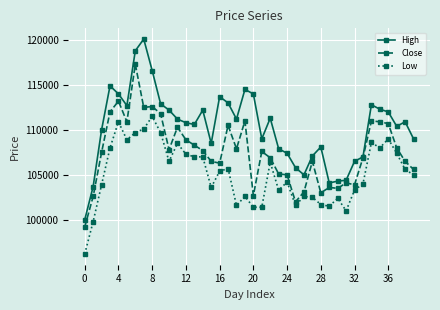

Which series has the largest total across all categories?

High